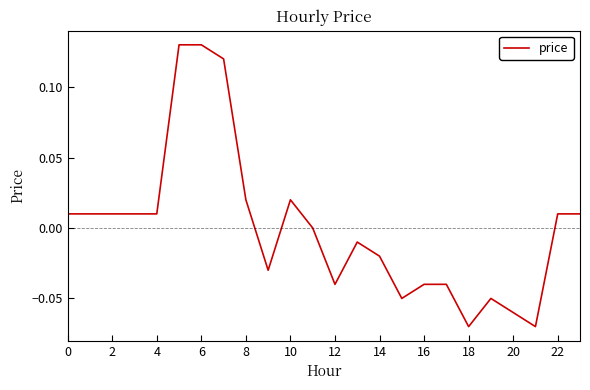

Does the chart display data point markers on the line(s)?

No